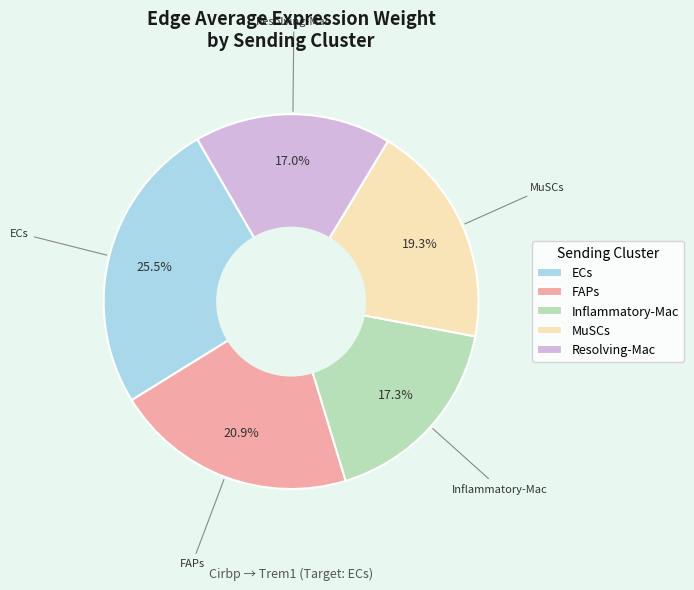

Combined, what portion of the pie is Resolving-Mac and FAPs?

37.9%